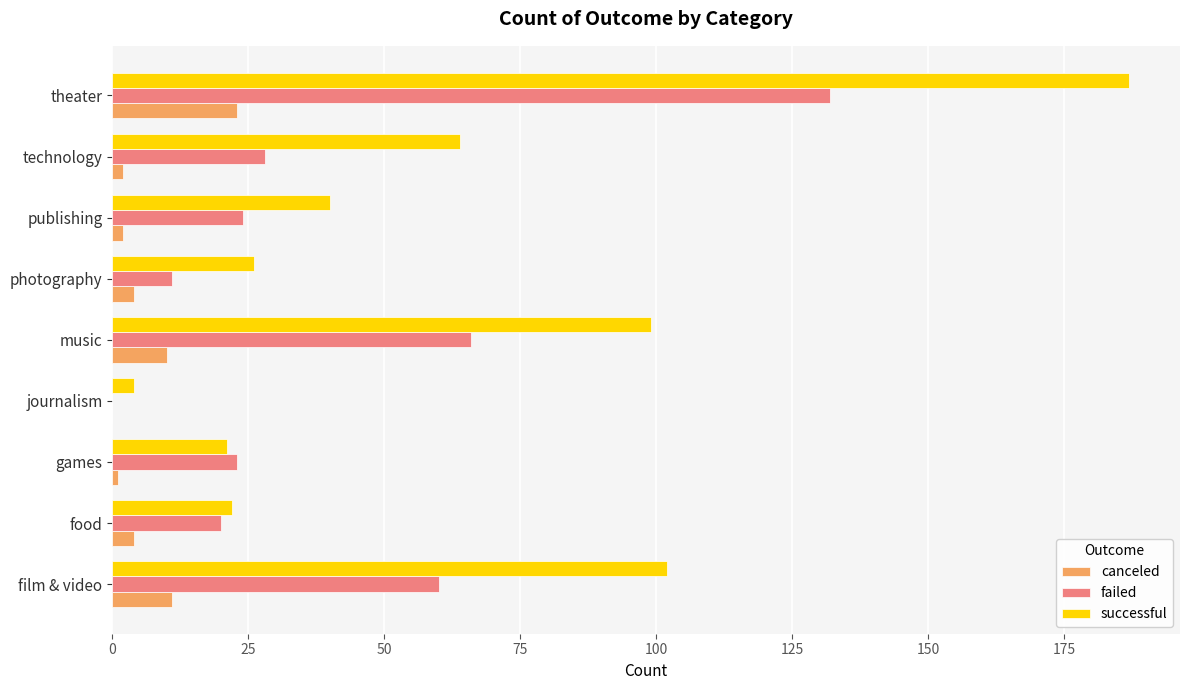

What are all the series names shown in the legend?

canceled, failed, successful